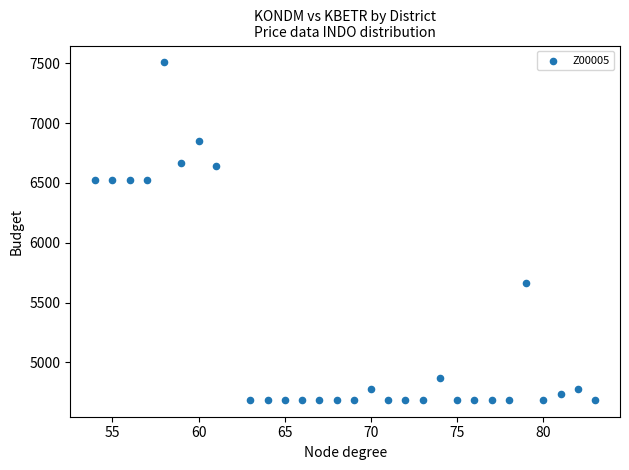

What is the range of X values (max minus min)?

29.0